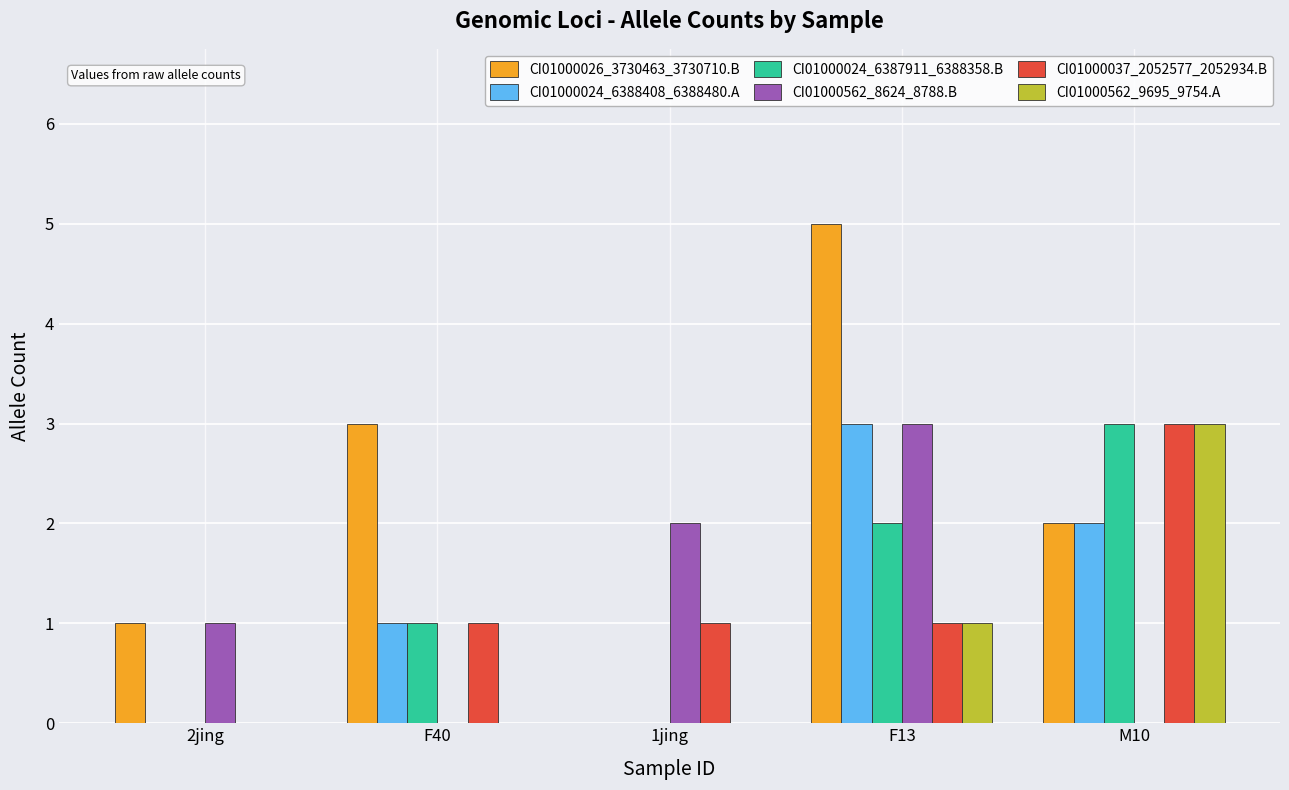

At which category is the sum across all series the highest?

F13